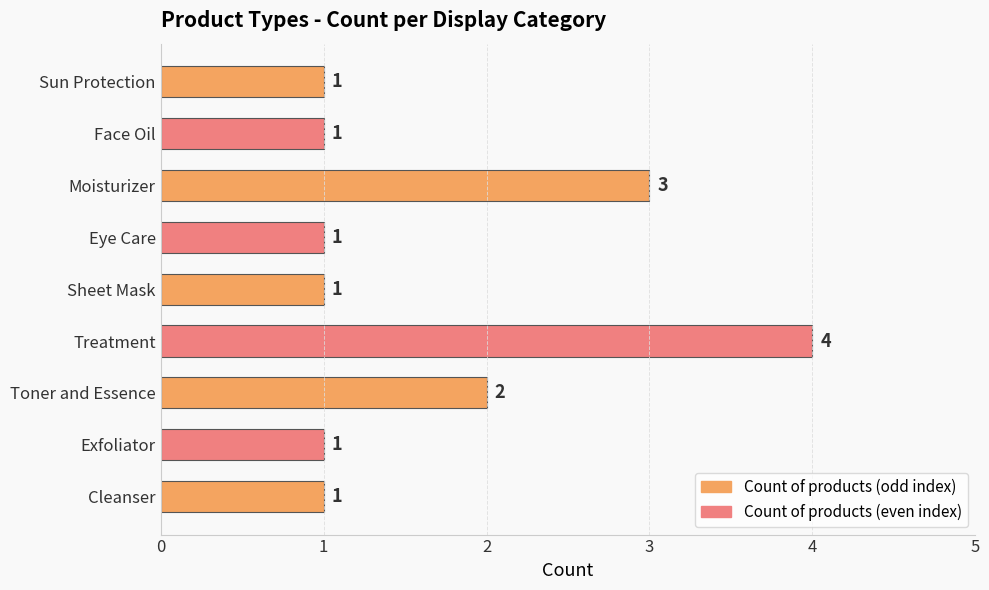

True or false: the data shows 0 at Sheet Mask.

False